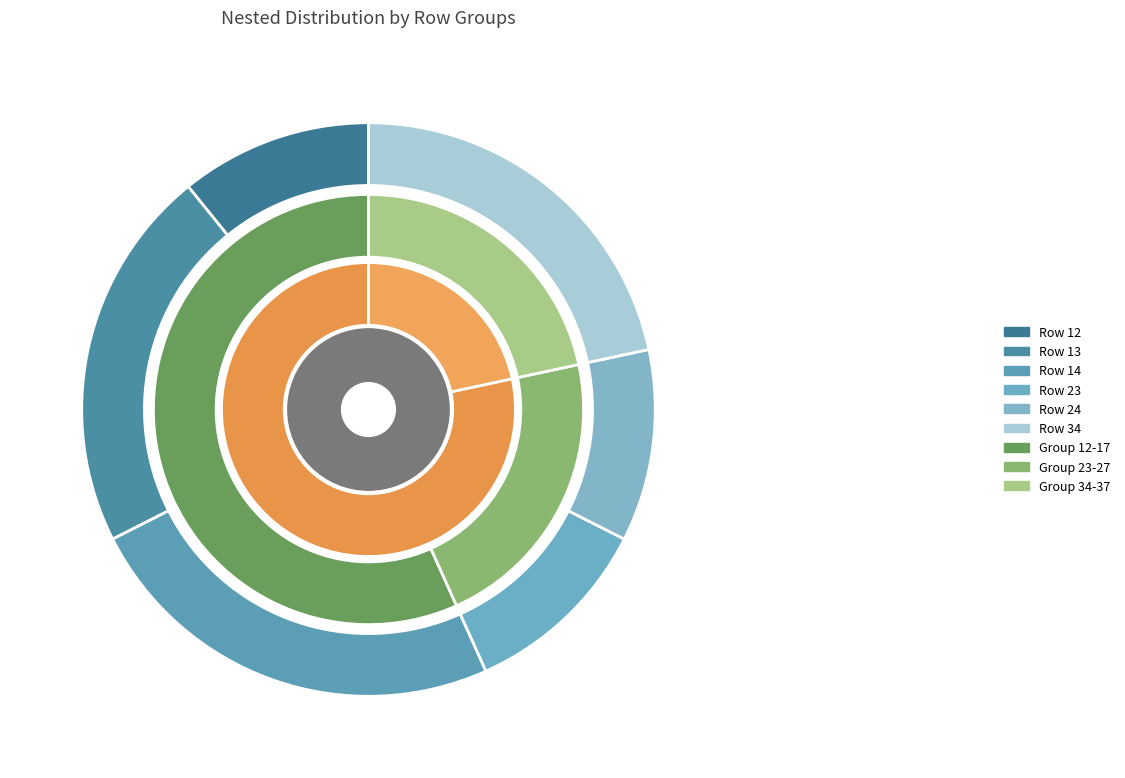

Do 34 and 35 together represent more than half of the pie?

No